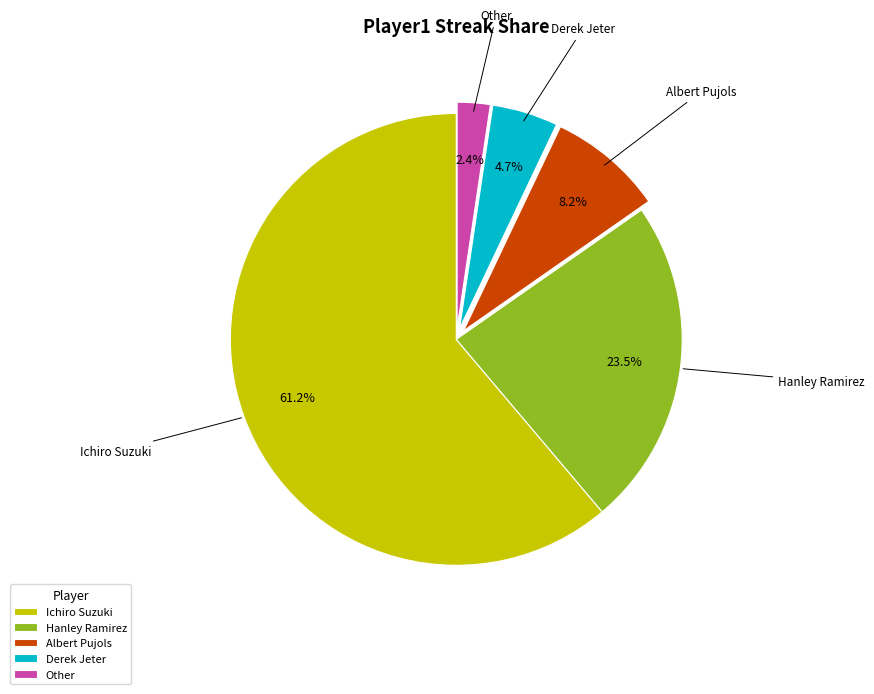

How many slices are in this pie chart?

5